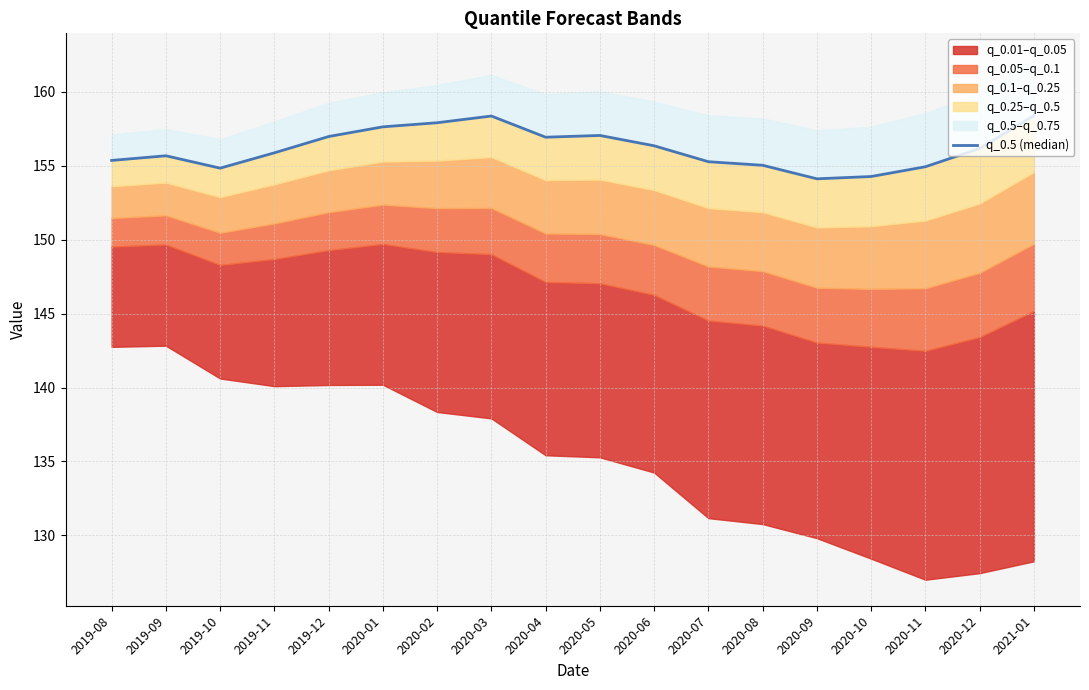

Where is the first local minimum?

2019-10